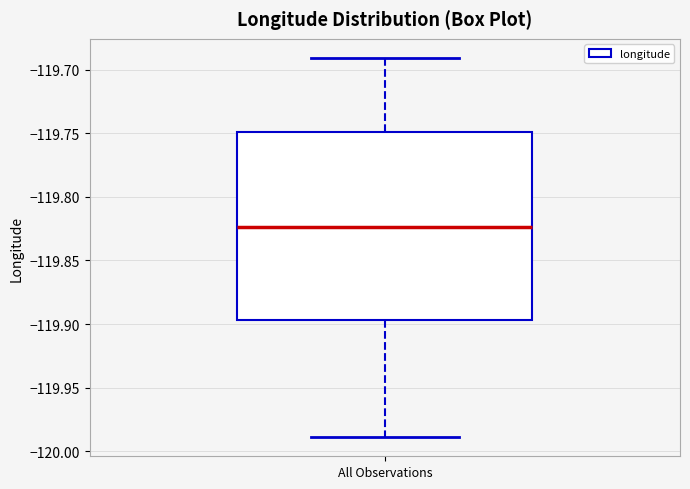

Transcribe this box plot: give where the median line is, the range the box spans, and where the two whiskers end, as read against the y-axis. The values are not printed on the chart, so give them approximately, as read against the axis.

median -119.825, box -119.895 to -119.750, whiskers -119.990 to -119.690